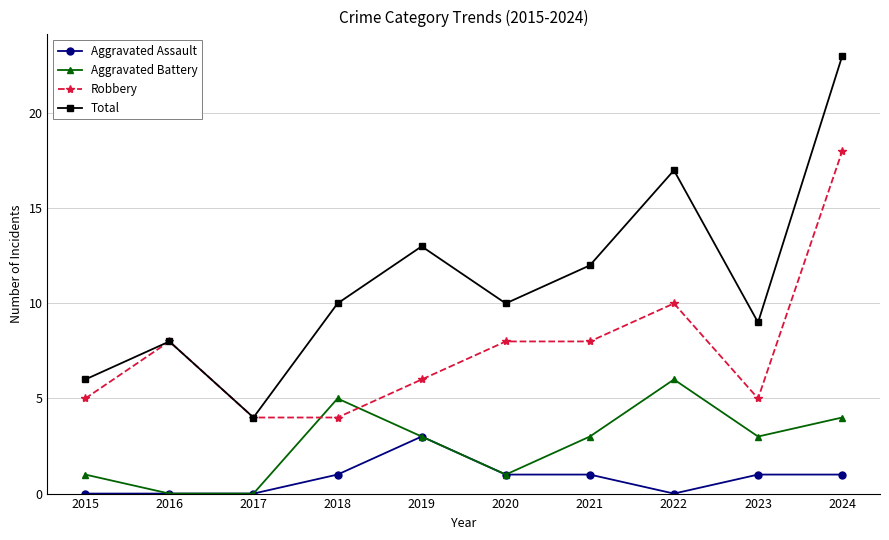

What is the spread (max minus min) of values at 2017?

4